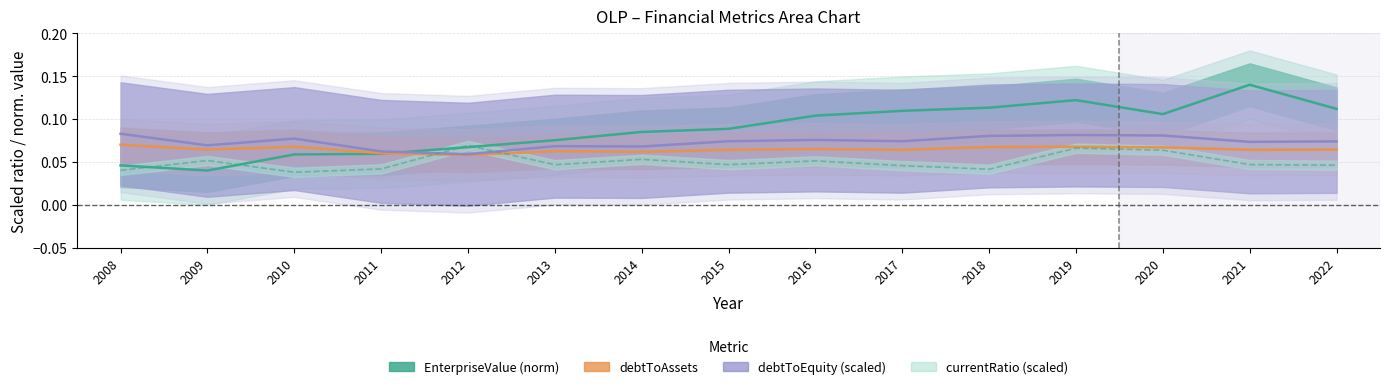

Where do currentRatio and debtToEquity first cross each other?

2011 and 2012